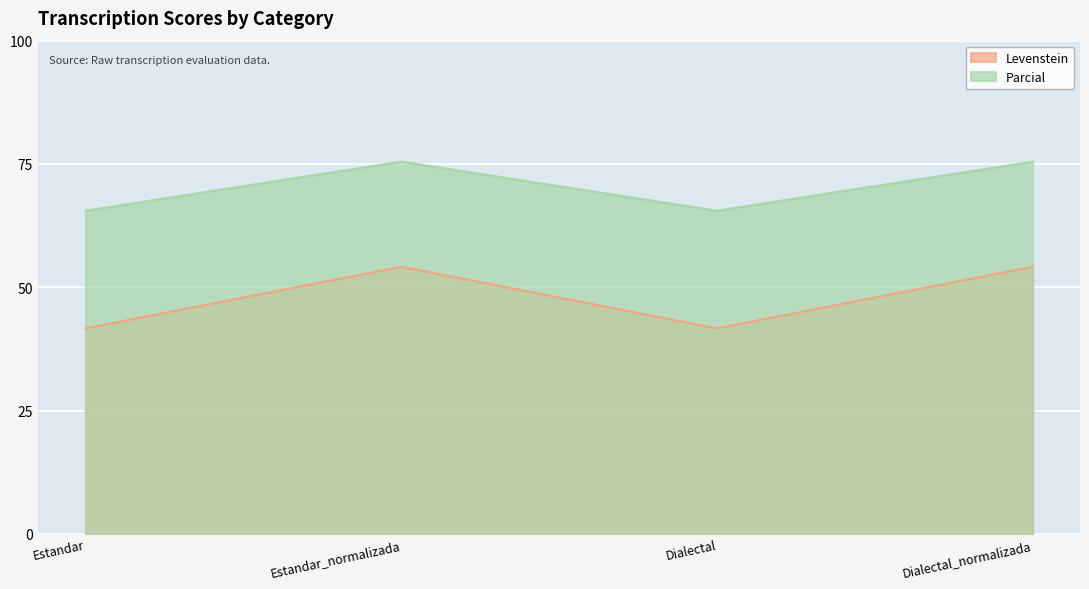

How many values in the Parcial series exceed 75?

2